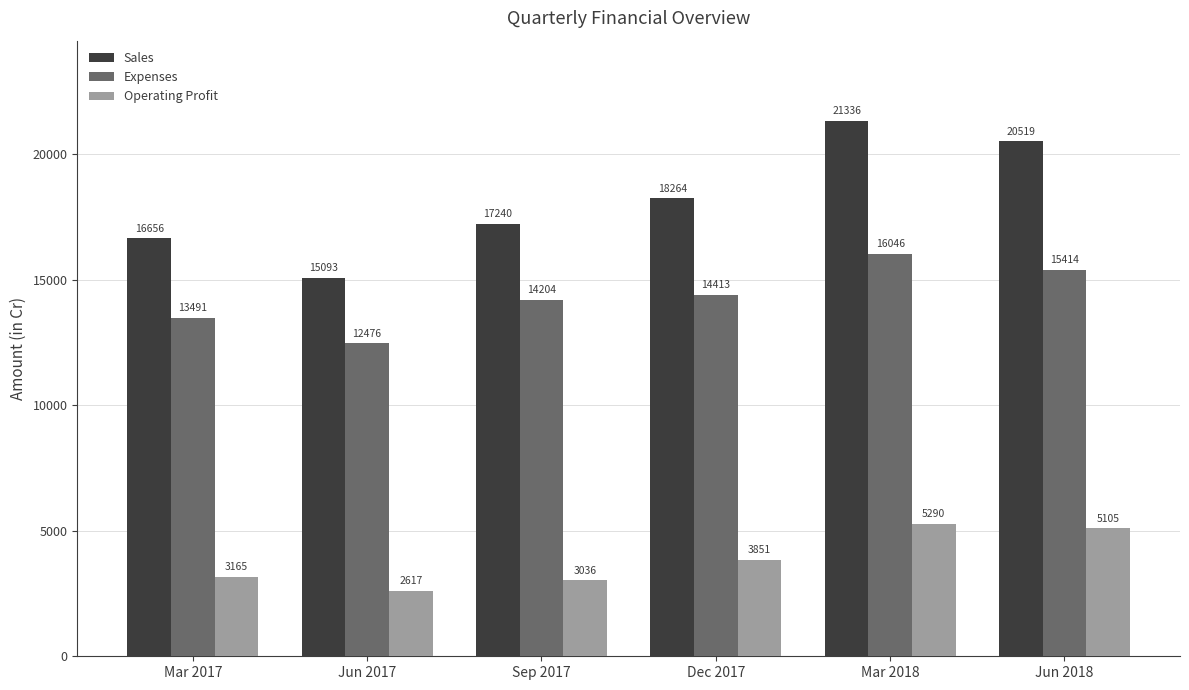

At which category is the sum across all series the highest?

Mar 2018